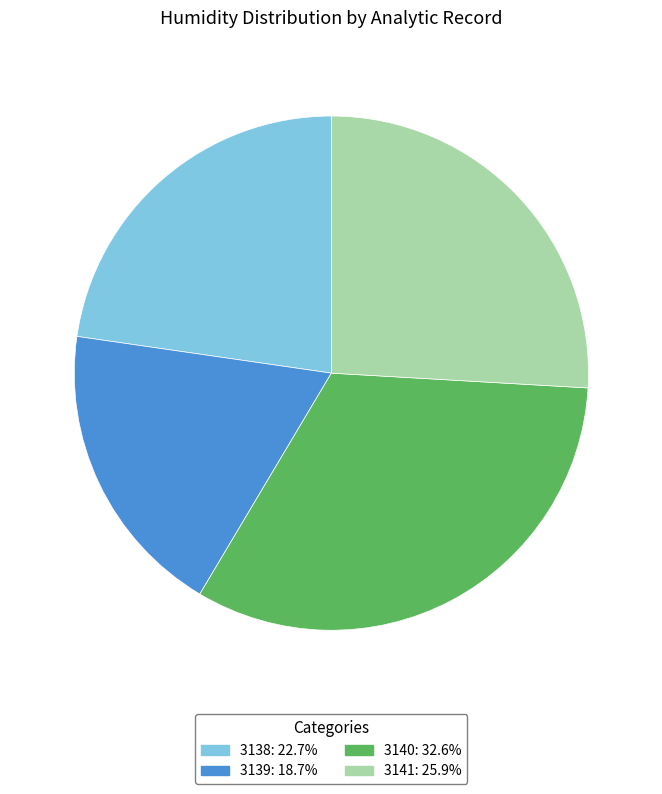

Count the number of slices in the pie.

4